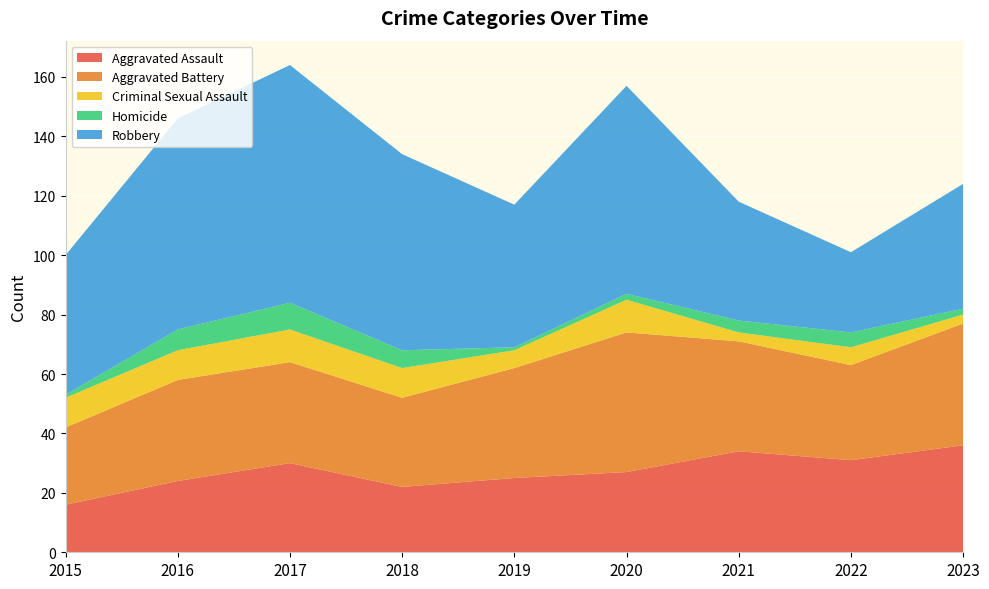

Reading left to right, what are all the values shown in this chart?

Aggravated Assault: 16	24	30	22	25	27	34	31	36
Aggravated Battery: 26	34	34	30	37	47	37	32	41
Criminal Sexual Assault: 10	10	11	10	6	11	3	6	3
Homicide: 1	7	9	6	1	2	4	5	2
Robbery: 47	71	80	66	48	70	40	27	42